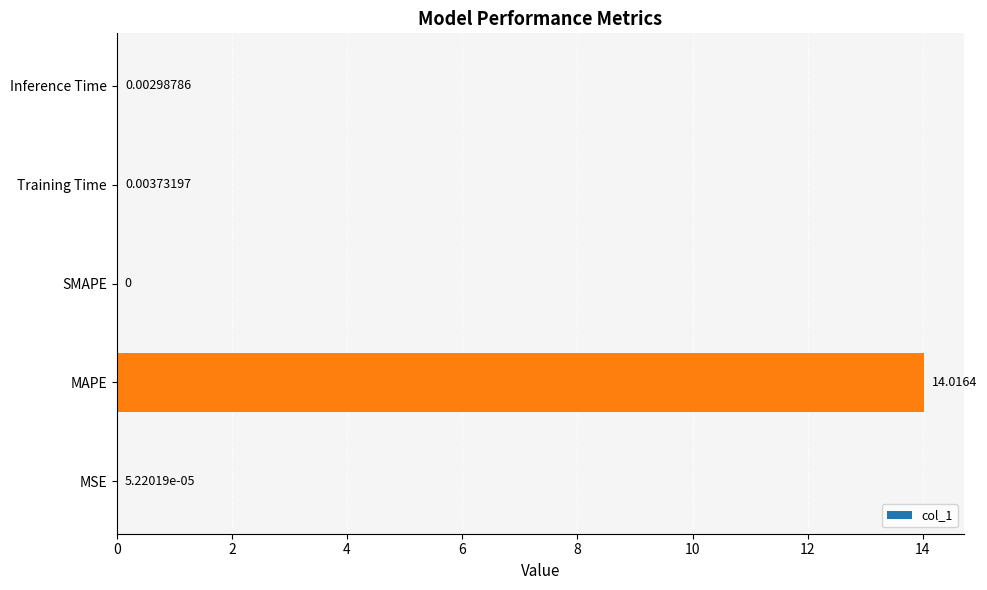

Count the number of categories in the chart.

5